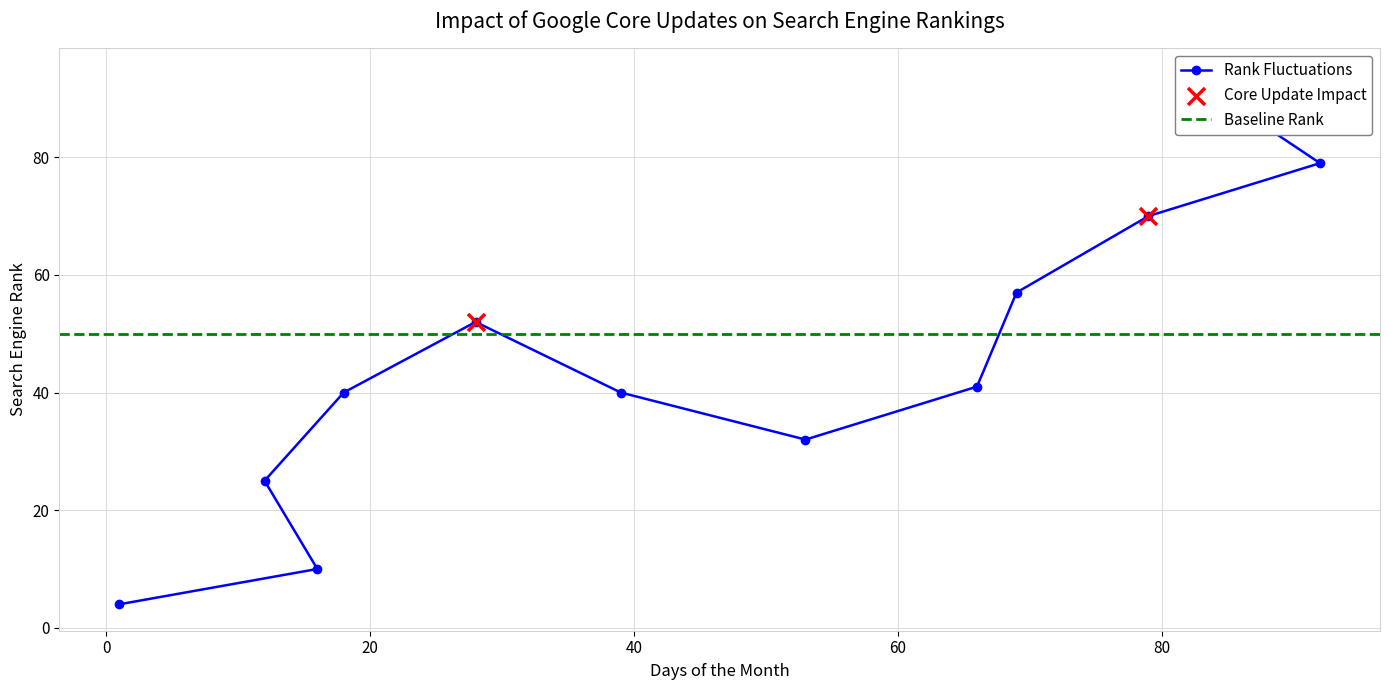

What is the change in value from 69 to 82?

+37